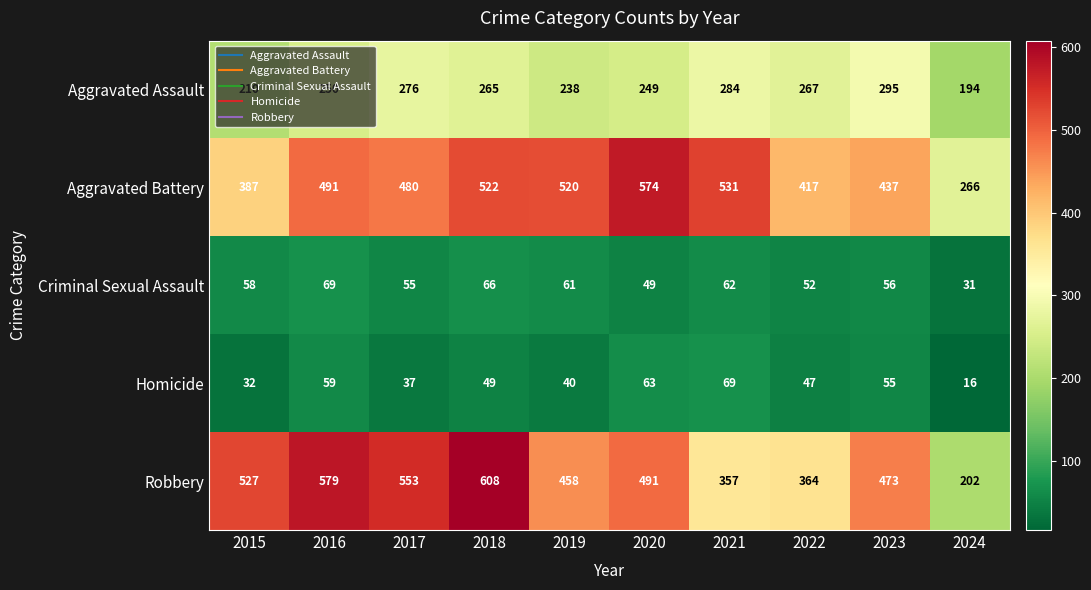

How many series are shown in this chart?

5